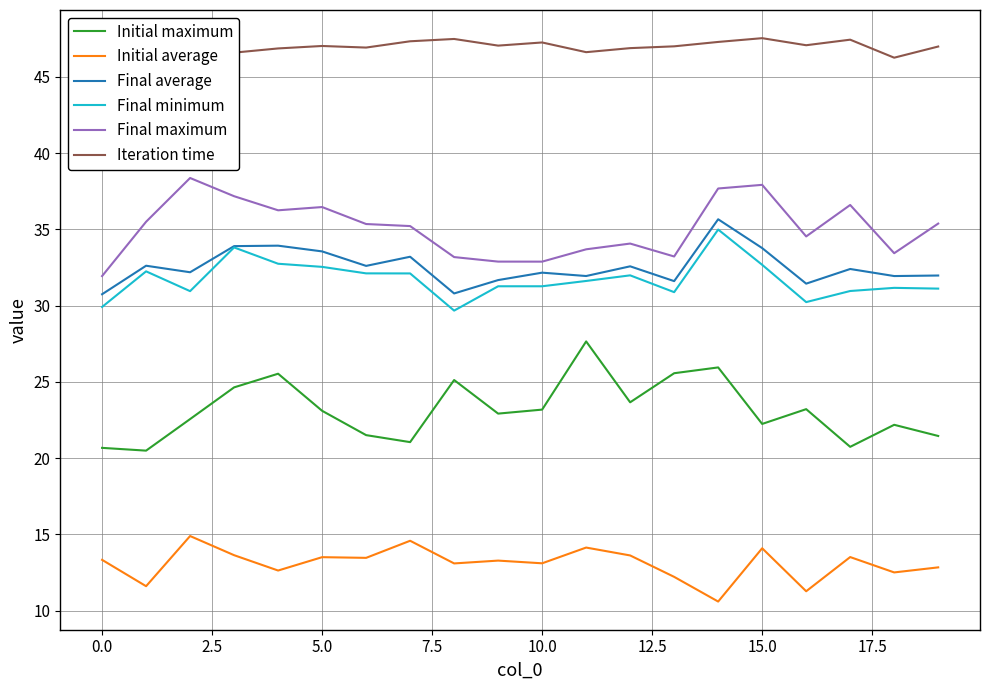

How many lines are shown in the chart?

6